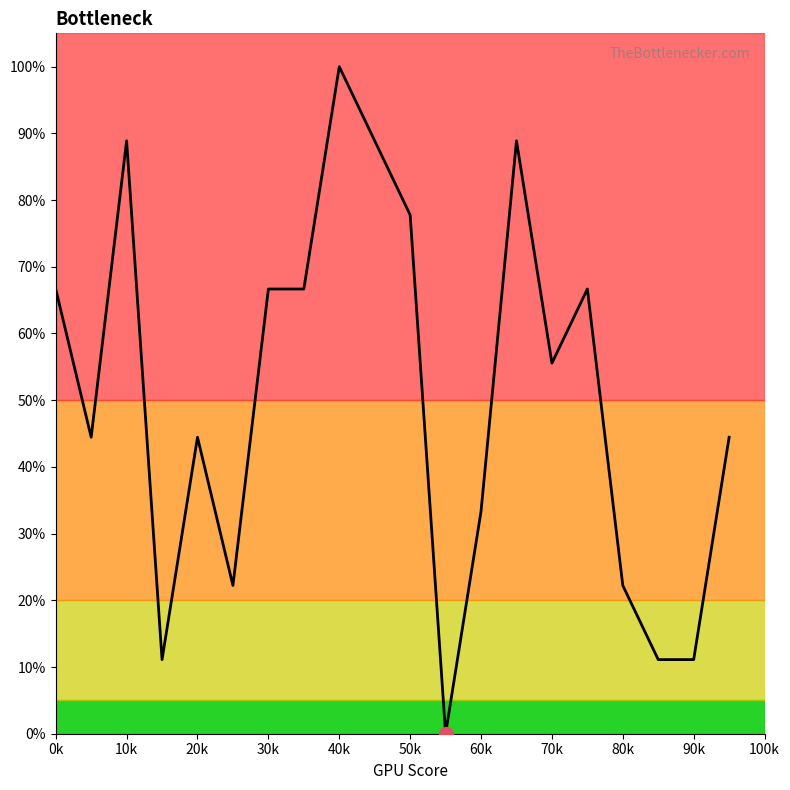

What is the difference between the maximum and minimum values?

100.0